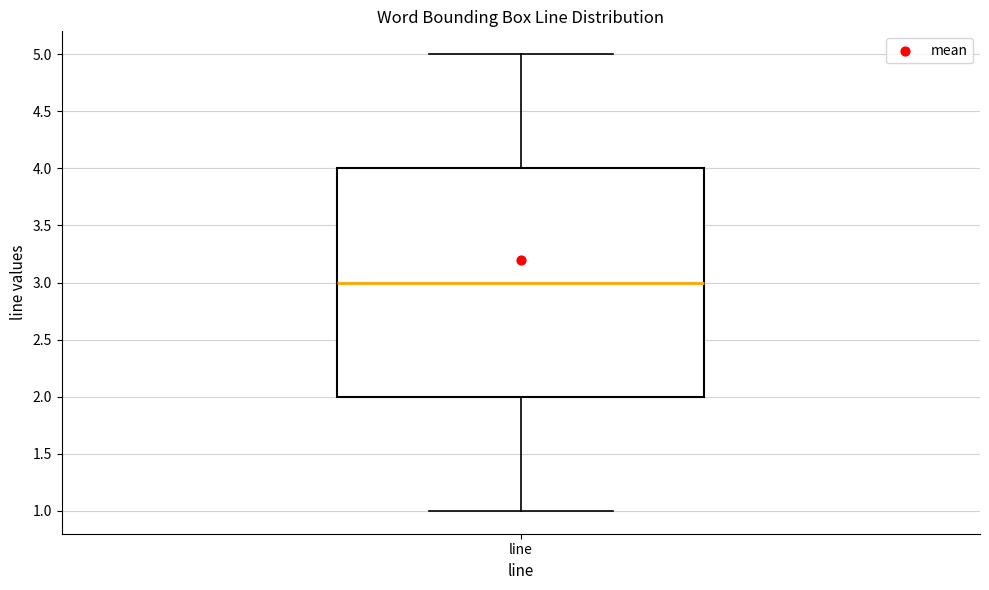

Where does the lower whisker of the box for line end on the y-axis? The values are not printed on the chart, so give them approximately, as read against the axis.

1